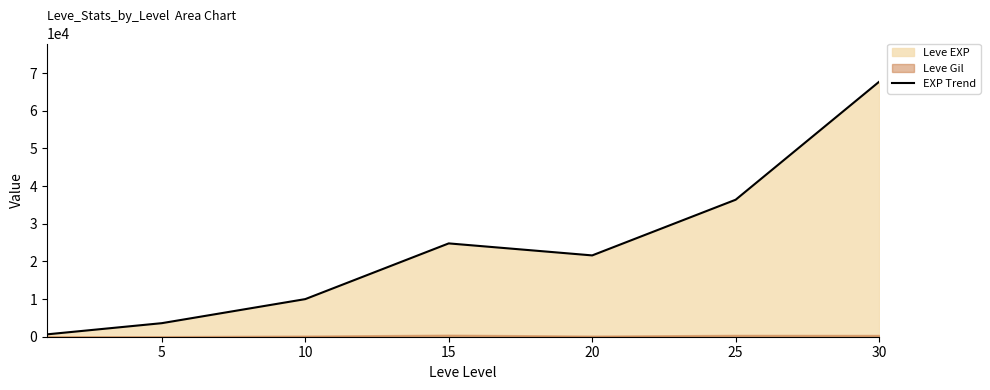

What is the smallest value displayed?

630